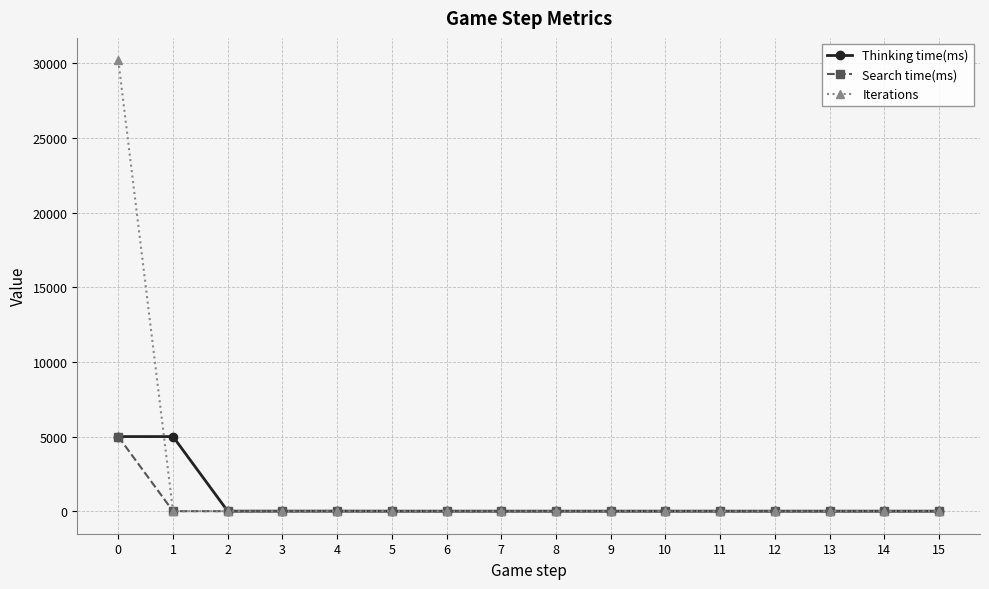

At how many categories does at least one series exceed 22718?

1